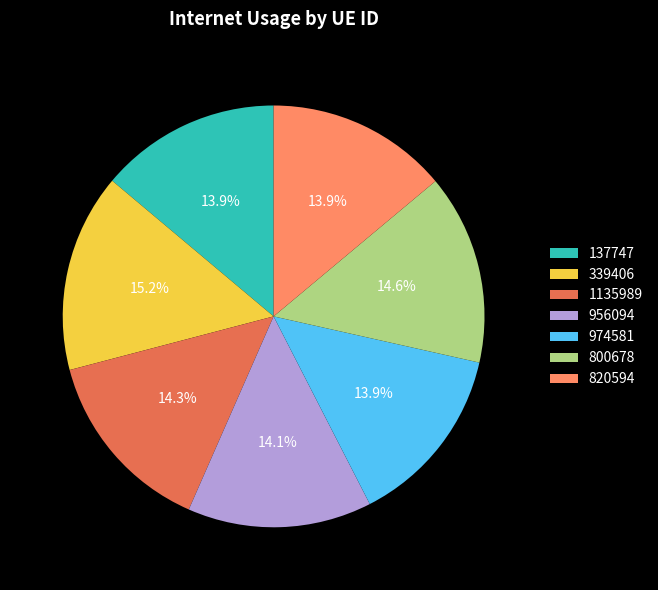

How many slices are in this pie chart?

7